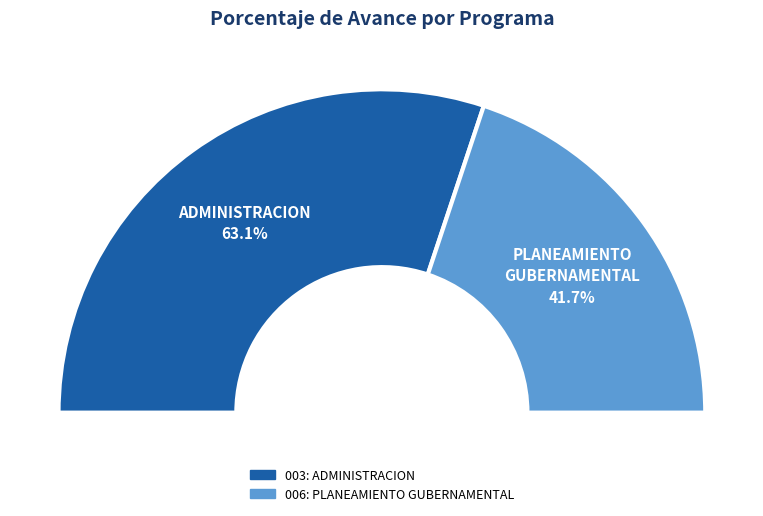

What percentage is the 006: PLANEAMIENTO GUBERNAMENTAL slice, to the nearest percent?

40%